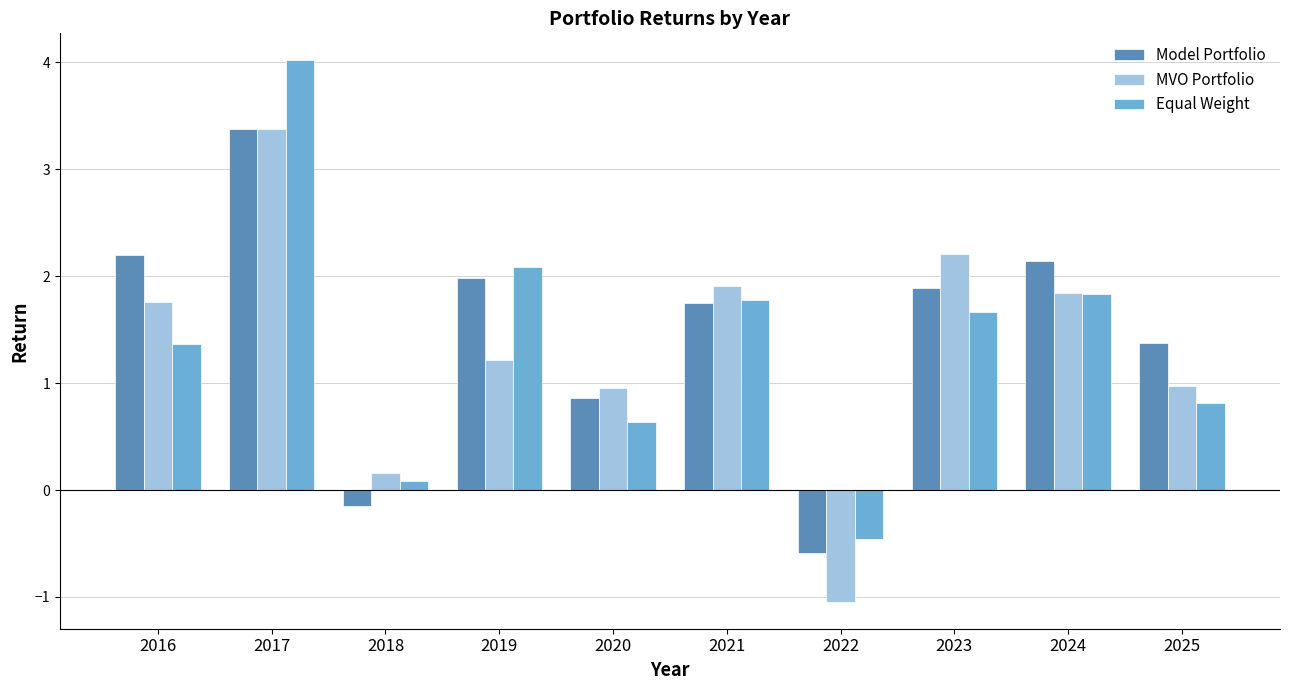

How many groups of bars are there?

10